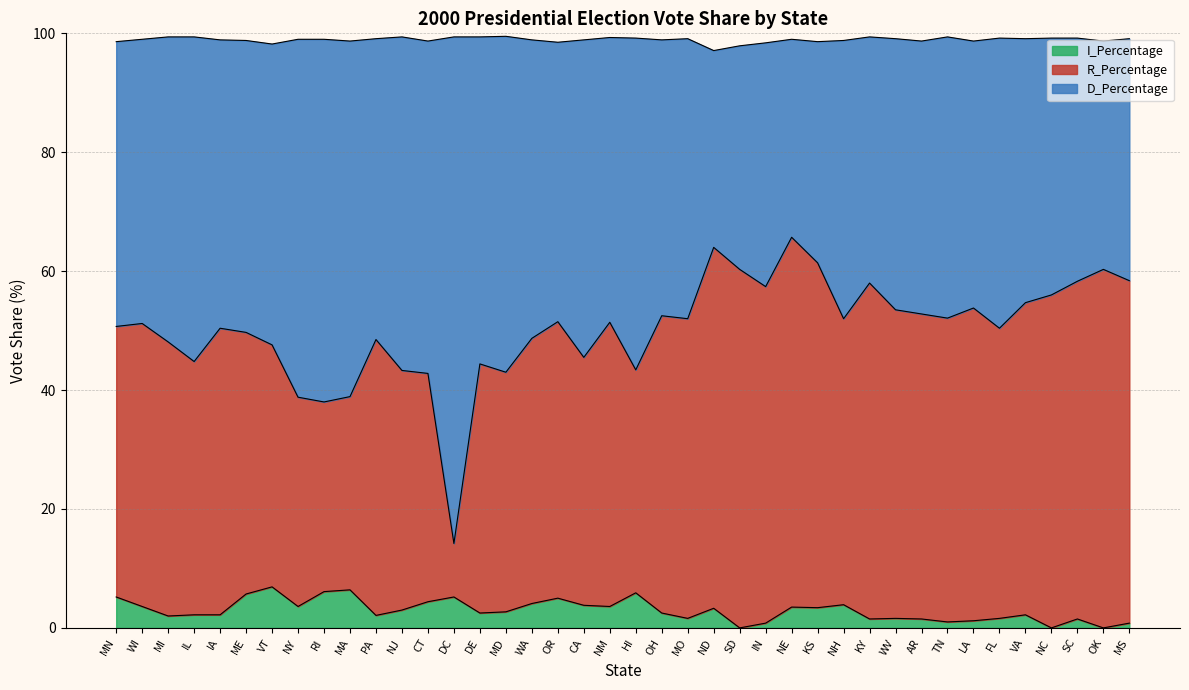

What is the maximum value for I_Percentage?

6.9